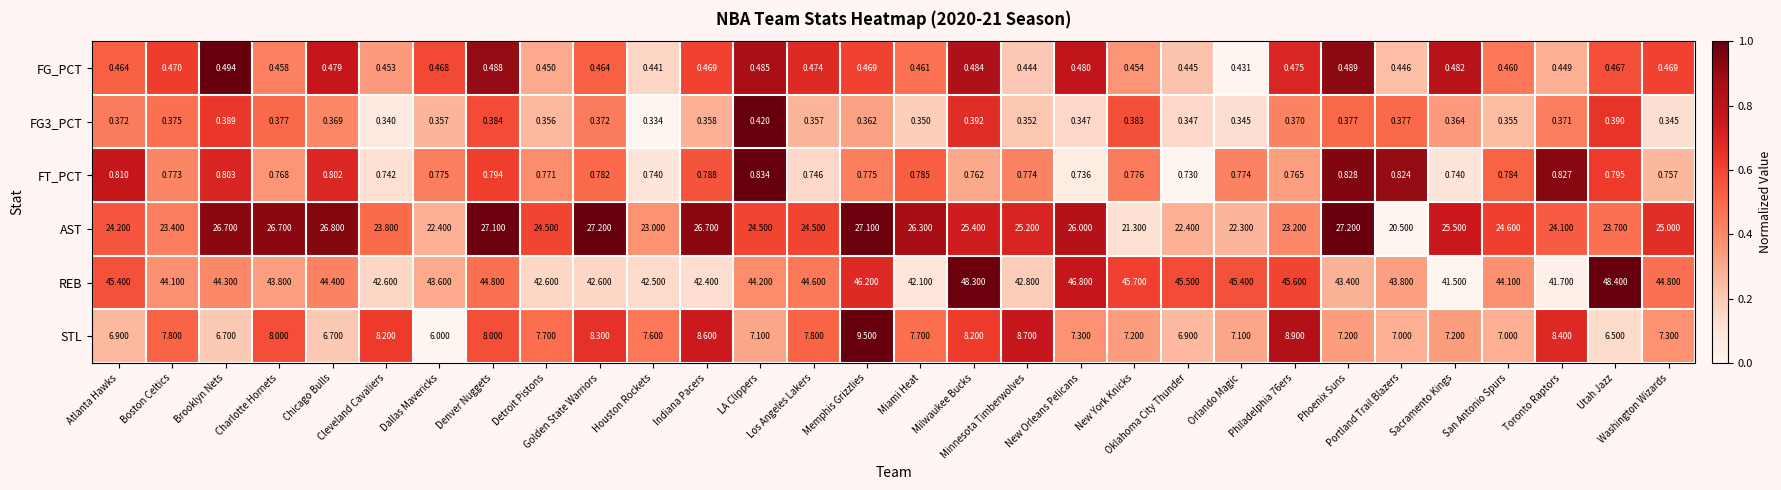

Which series has the widest spread of values?

REB